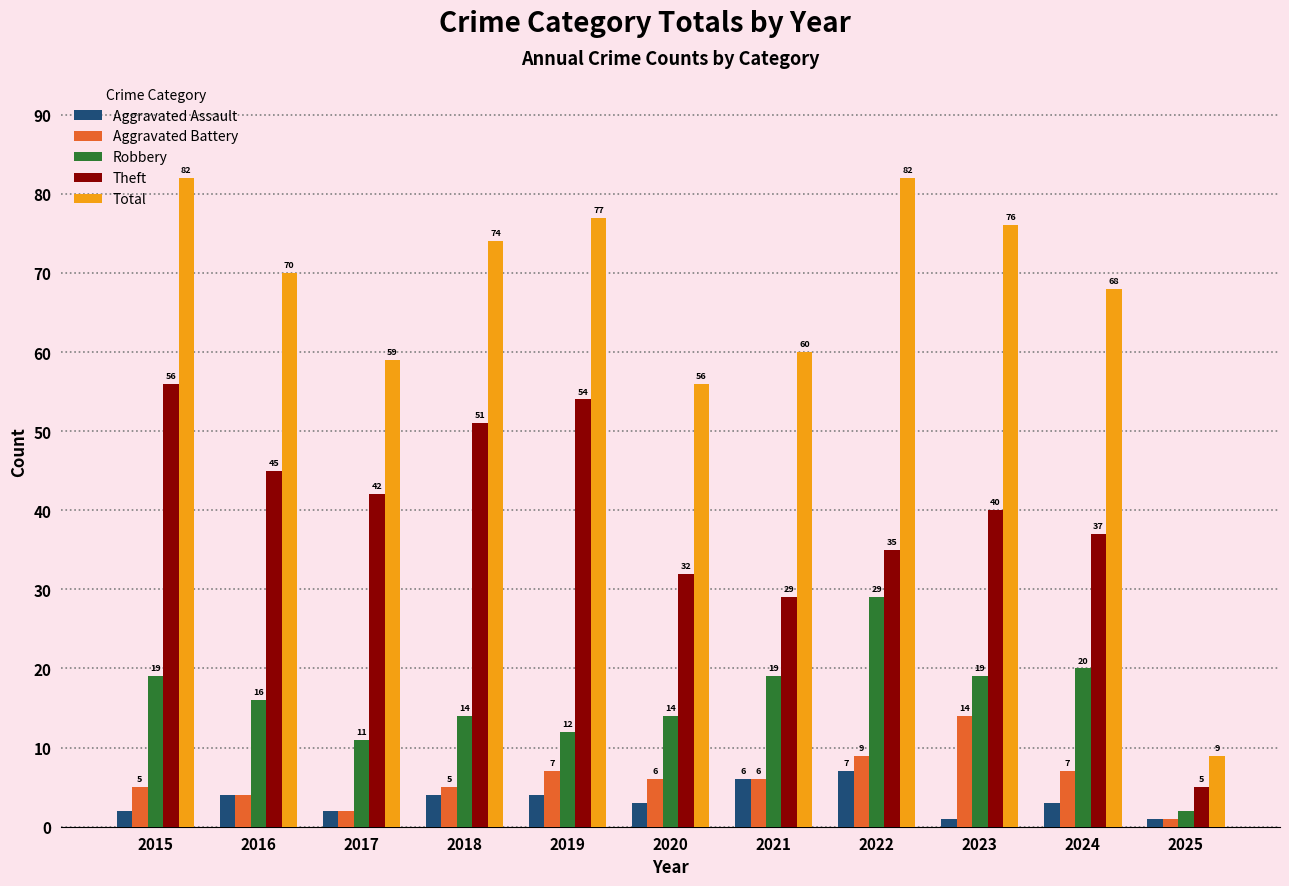

How many bars are there in total?

55